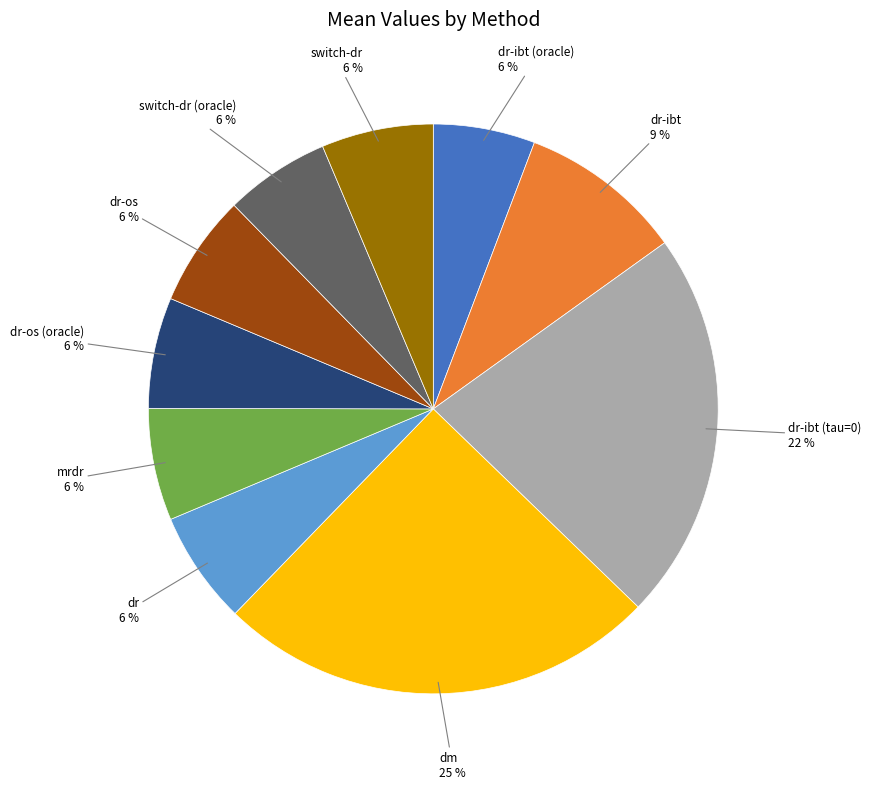

Is there any slice that represents more than half of the pie?

No